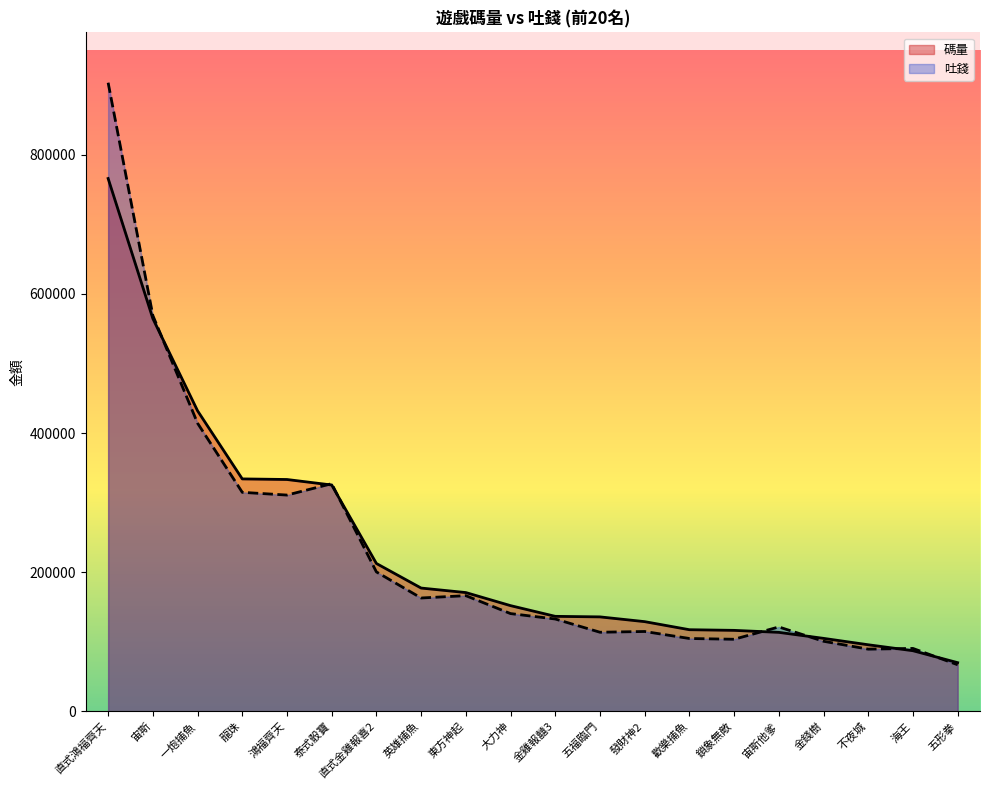

What is the total value across all series at 歡樂捕魚?

222170.2